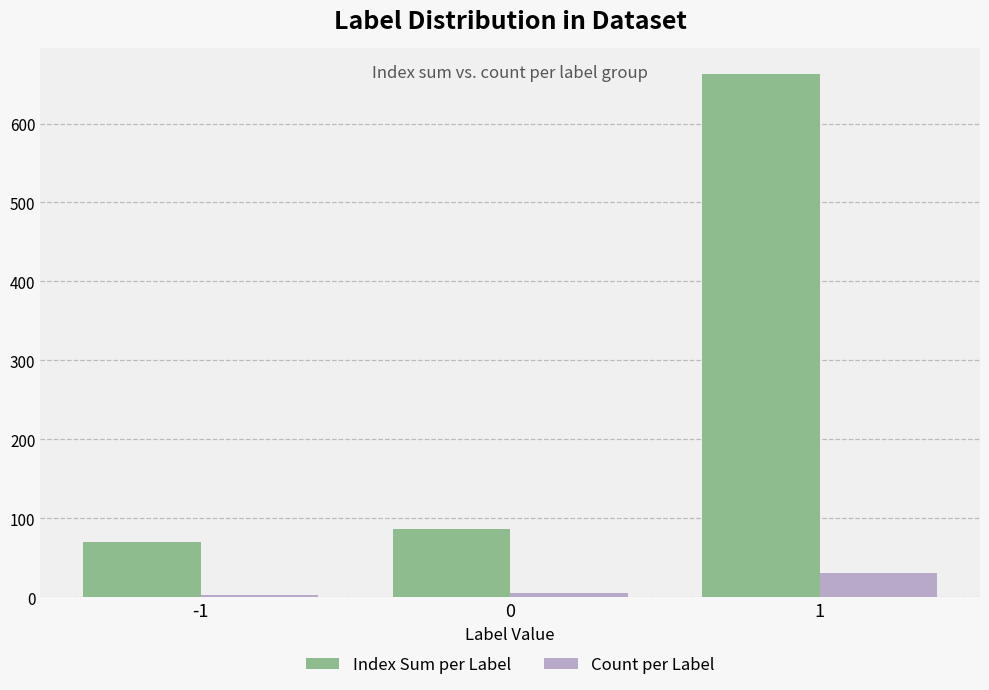

The value of Index Sum per Label at 0 is 143. True or false?

False